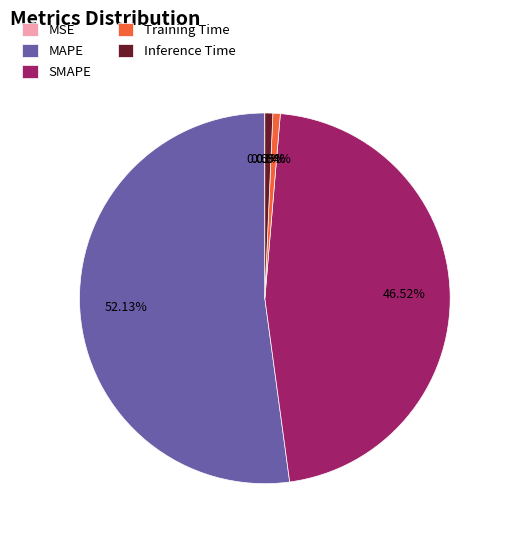

What is the largest slice in the pie chart?

MAPE